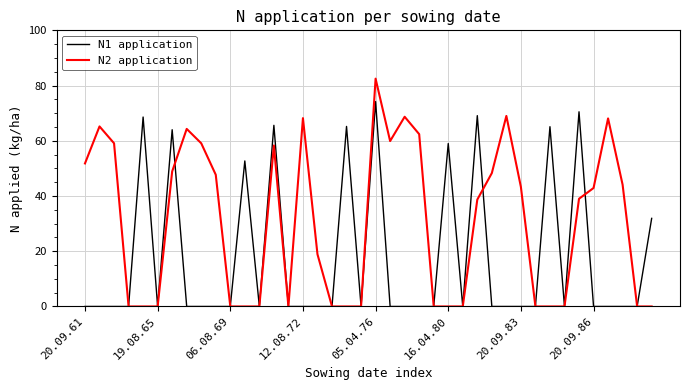

List the series in order of their peak value, highest first.

N2 application, N1 application